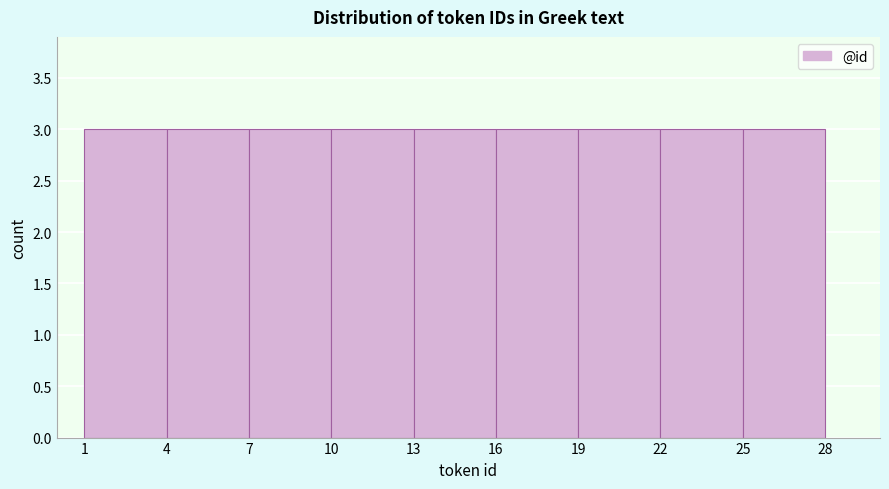

What is the height of the bar covering 13 to 16 on the x-axis? The values are not printed on the chart, so give them approximately, as read against the axis.

3